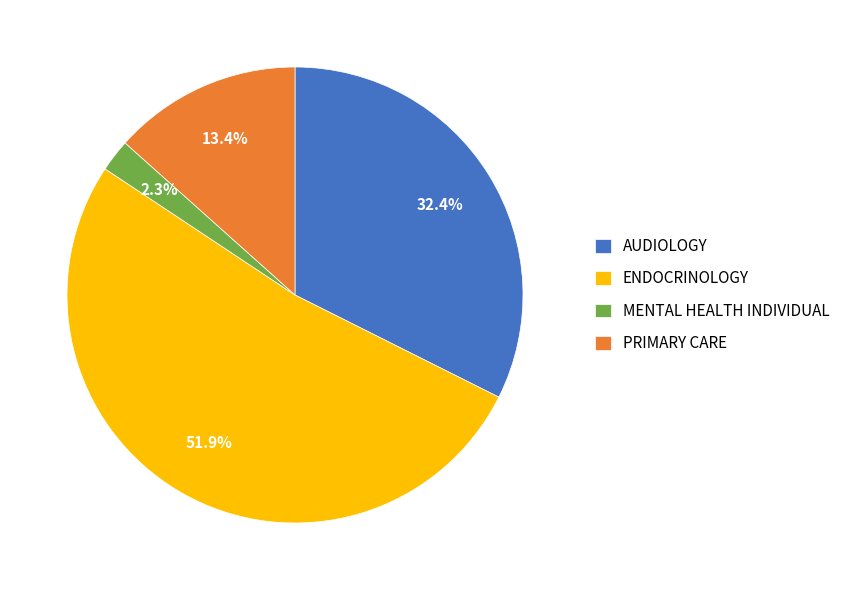

What percentage is NOT represented by AUDIOLOGY?

67.6%